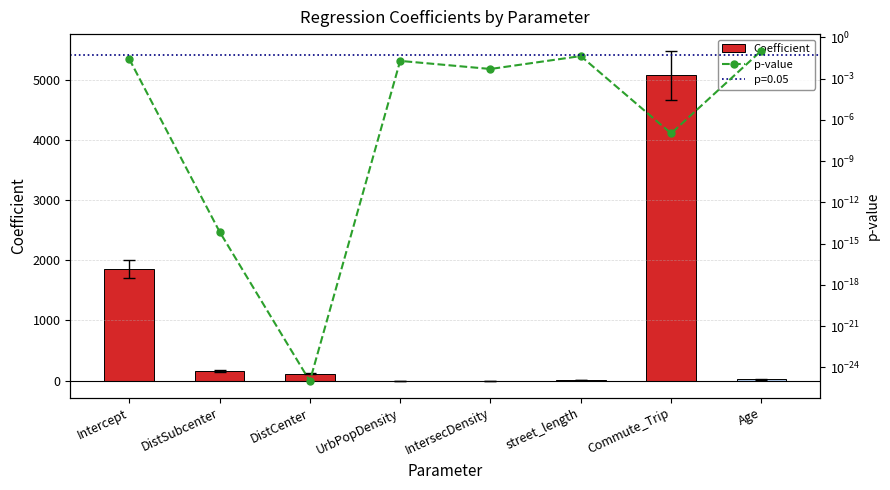

At Intercept, list the series in order from smallest to largest.

p-value, Coefficient